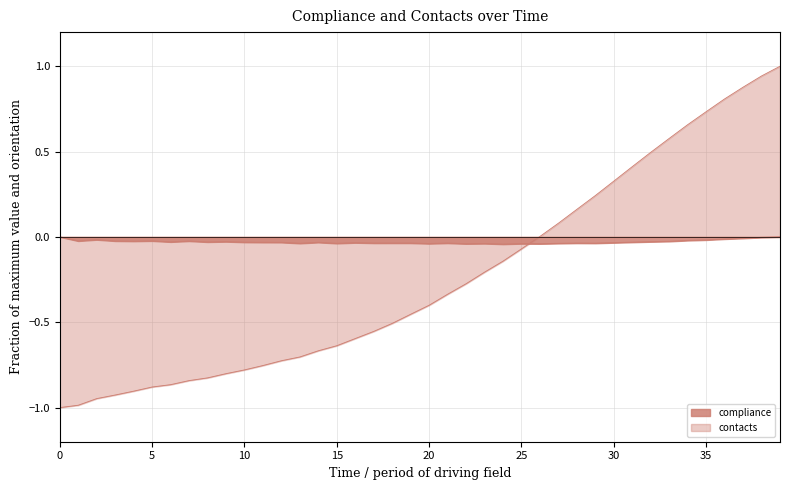

Which has a higher value, 28 or 37?

37